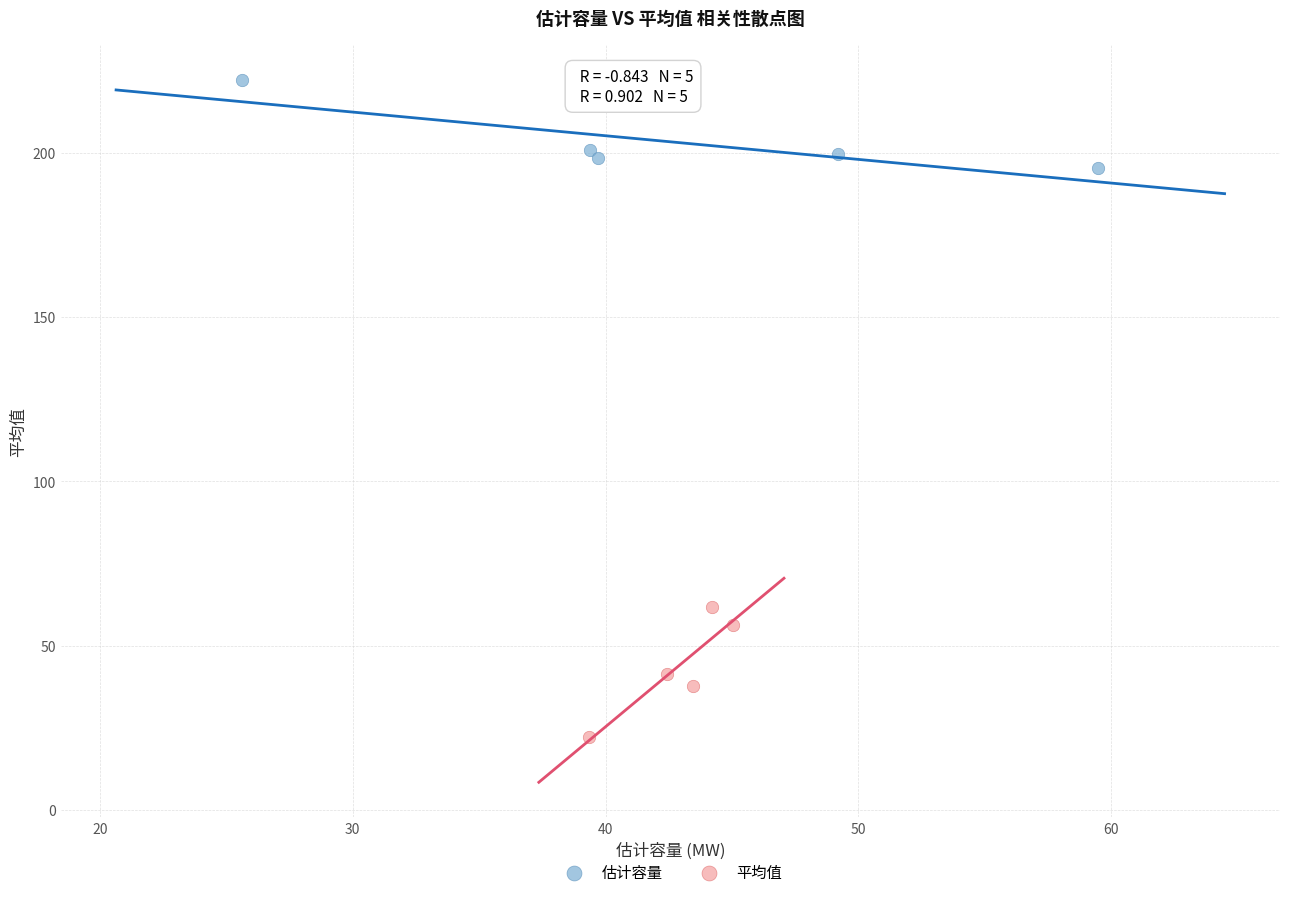

Which series contains the highest Y value?

估计容量